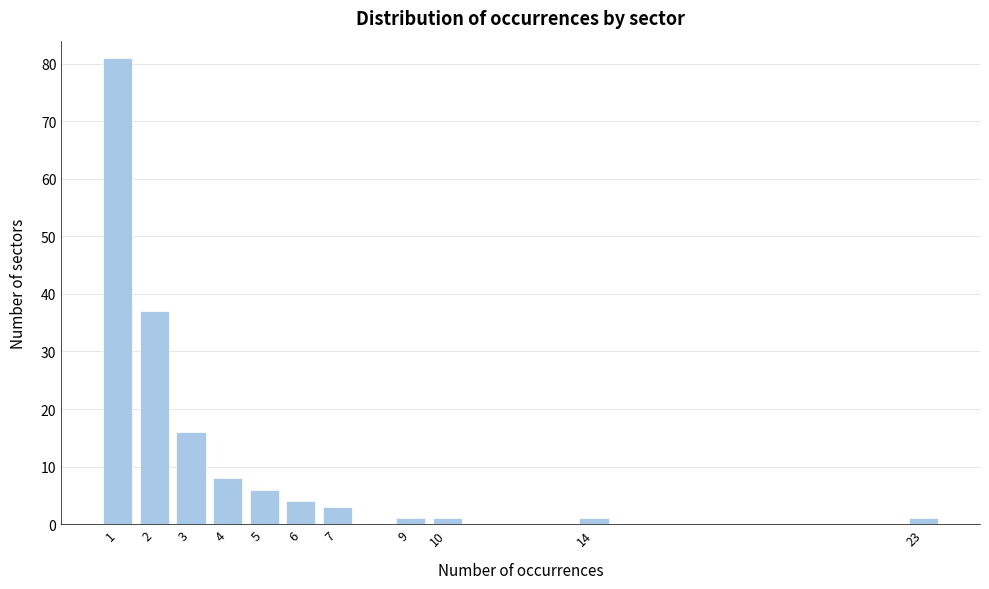

Reading left to right, list all the values displayed in this chart.

1=81	2=37	3=16	4=8	5=6	6=4	7=3	9=1	10=1	14=1	23=1